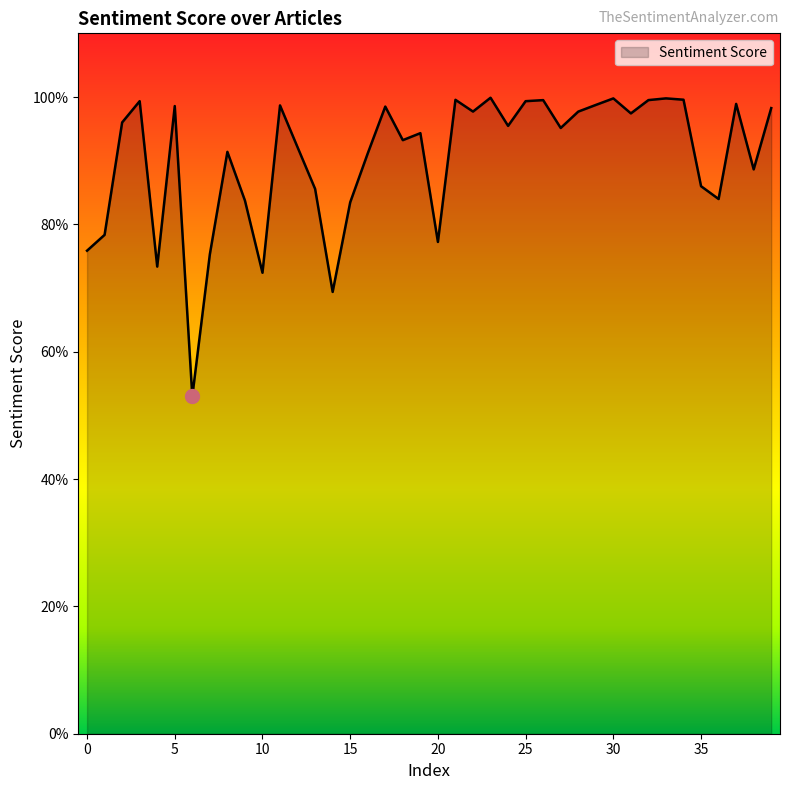

Reading right to left, what are all the values shown in this chart?

39=1.0	38=0.9	37=1.0	36=0.8	35=0.9	34=1.0	33=1.0	32=1.0	31=1.0	30=1.0	29=1.0	28=1.0	27=1.0	26=1.0	25=1.0	24=1.0	23=1.0	22=1.0	21=1.0	20=0.8	19=0.9	18=0.9	17=1.0	16=0.9	15=0.8	14=0.7	13=0.9	12=0.9	11=1.0	10=0.7	9=0.8	8=0.9	7=0.8	6=0.5	5=1.0	4=0.7	3=1.0	2=1.0	1=0.8	0=0.8